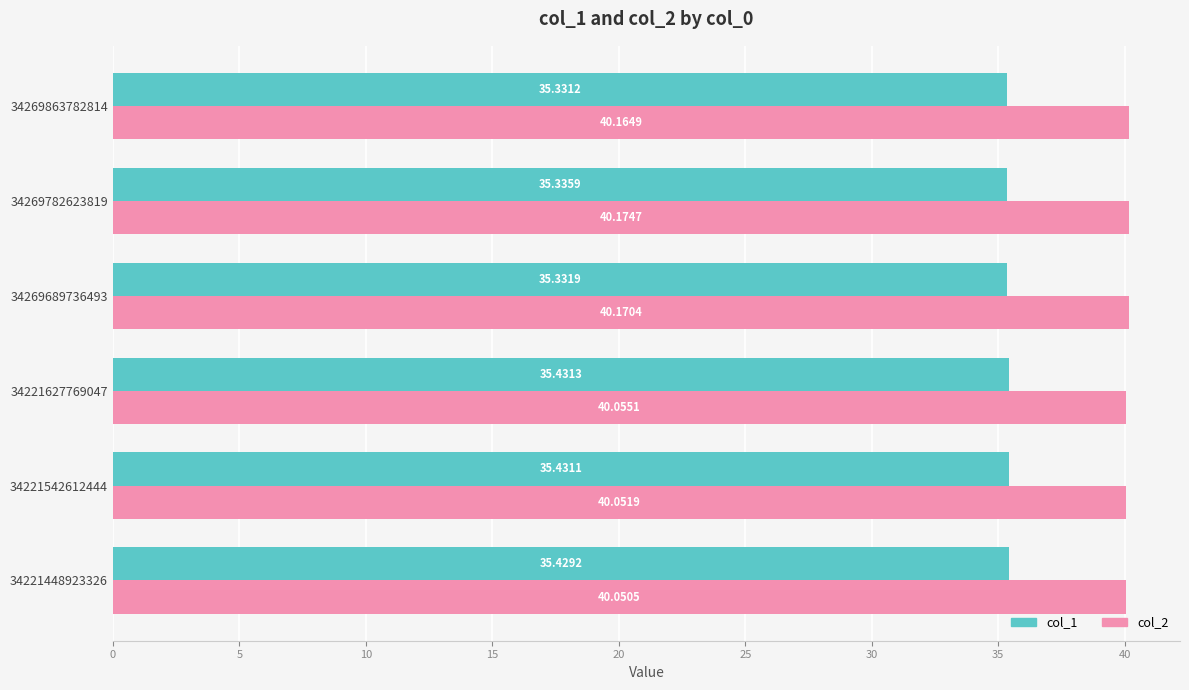

What is the total value across all series at 34269782623819?

75.5